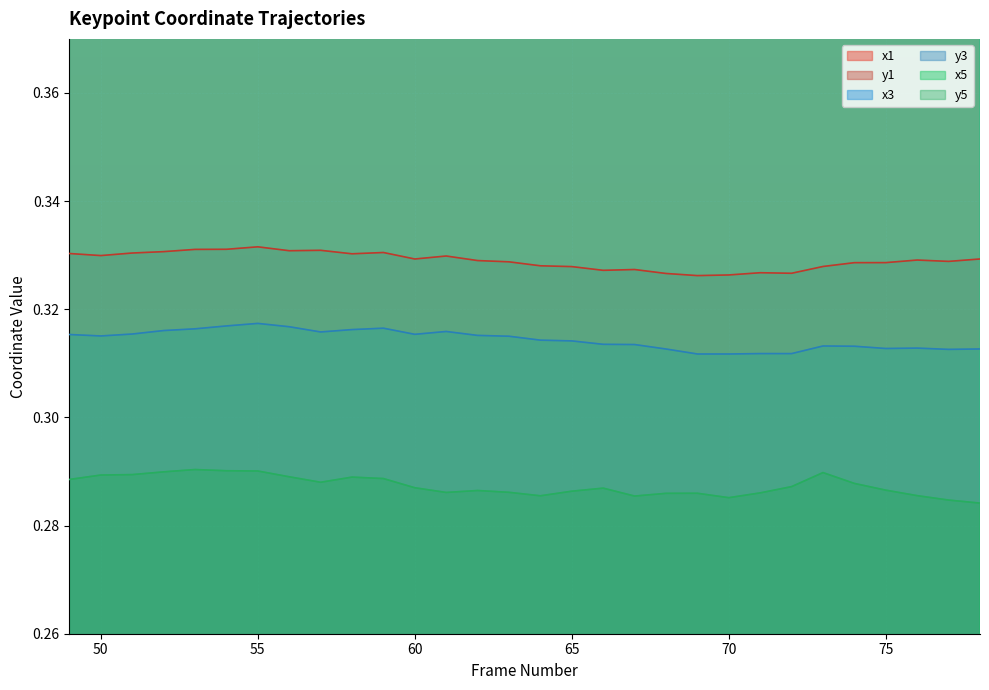

True or false: x3 and y1 cross at least once.

False